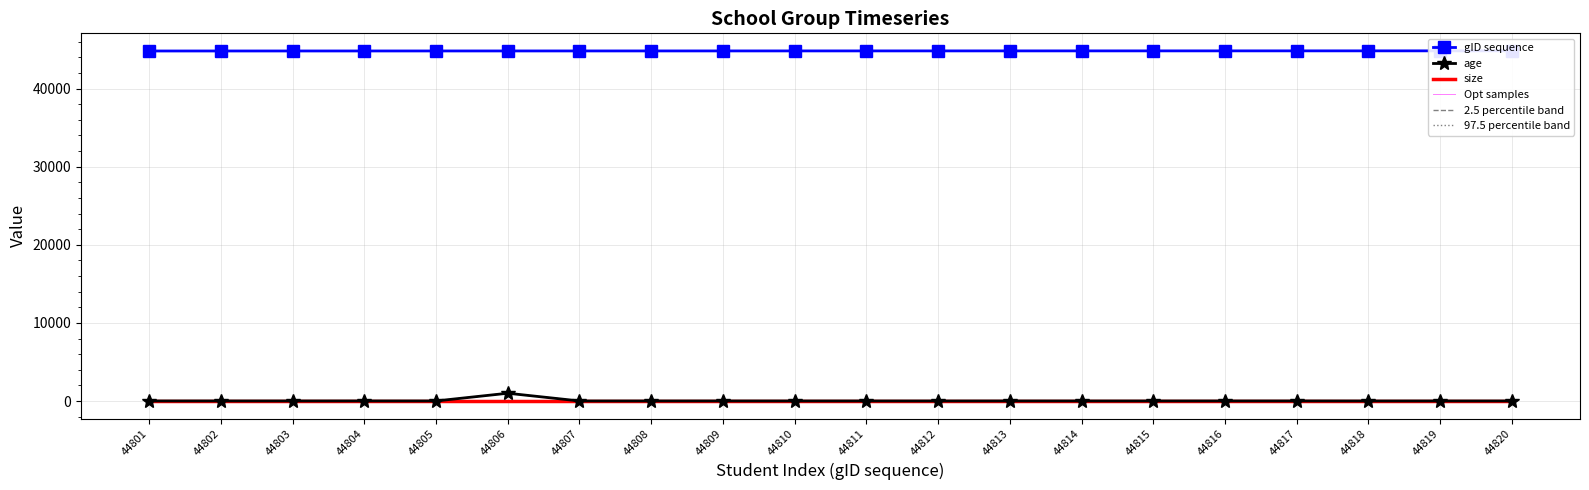

Which series ends up on top after the final intersection of 97.5 percentile band and size?

size